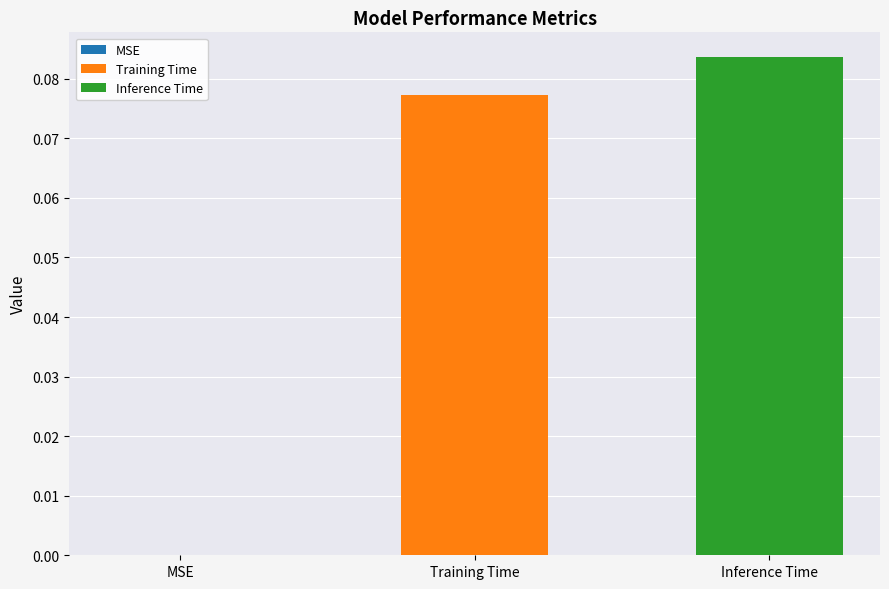

Which series has the widest spread of values?

Training Time